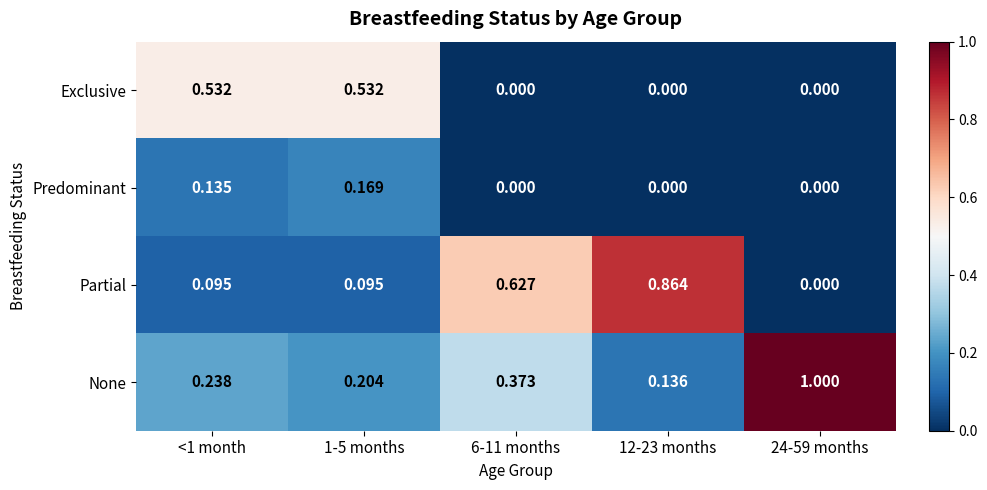

Which series changed the most between <1 month and 24-59 months?

None